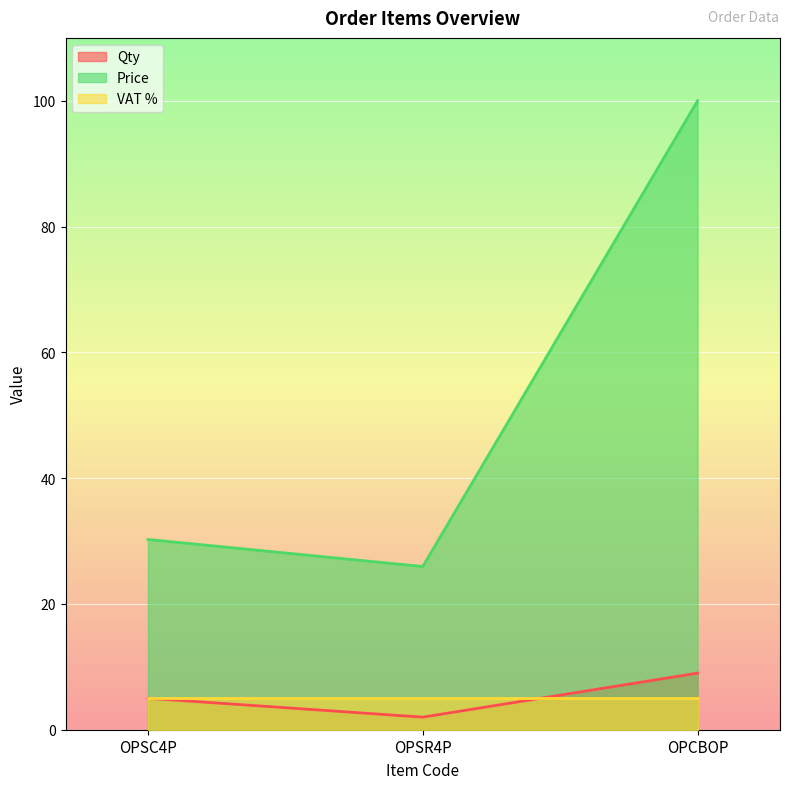

At which label does Qty reach its peak?

OPCBOP